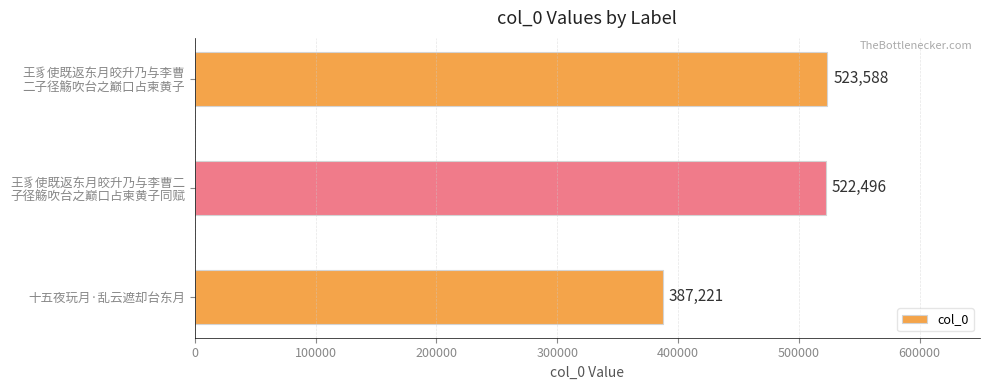

How many categories are shown in the chart?

3